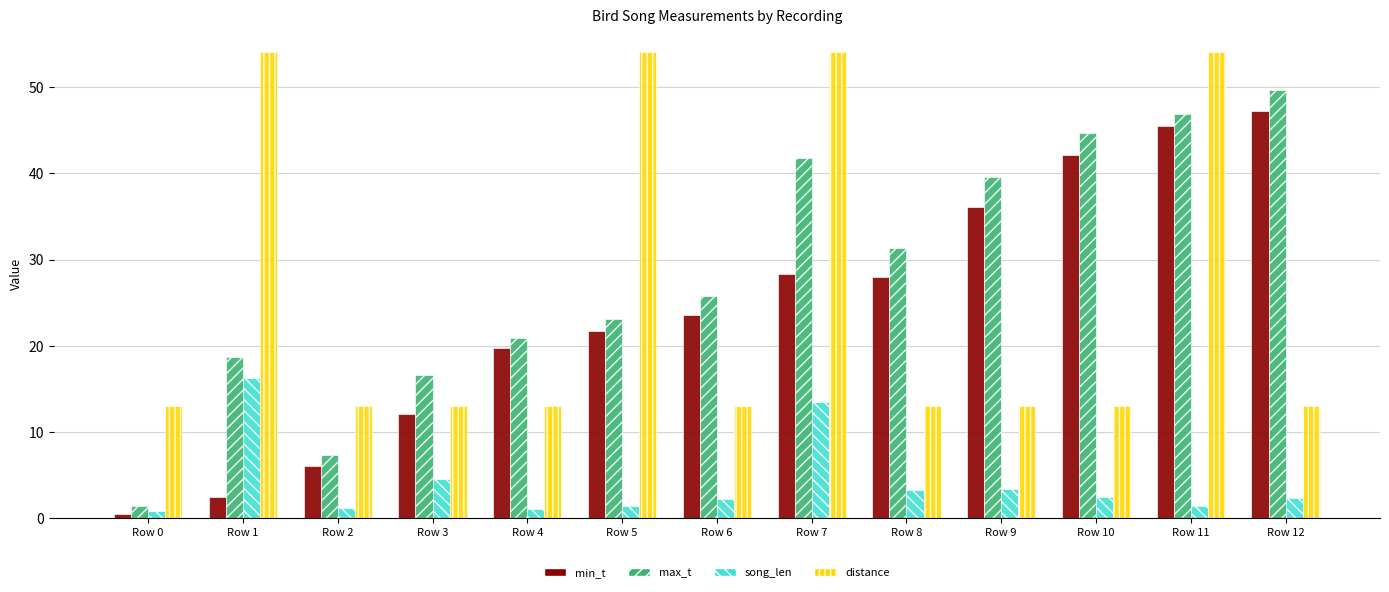

What is the difference between the distance values at Row 11 and Row 0?

41.0